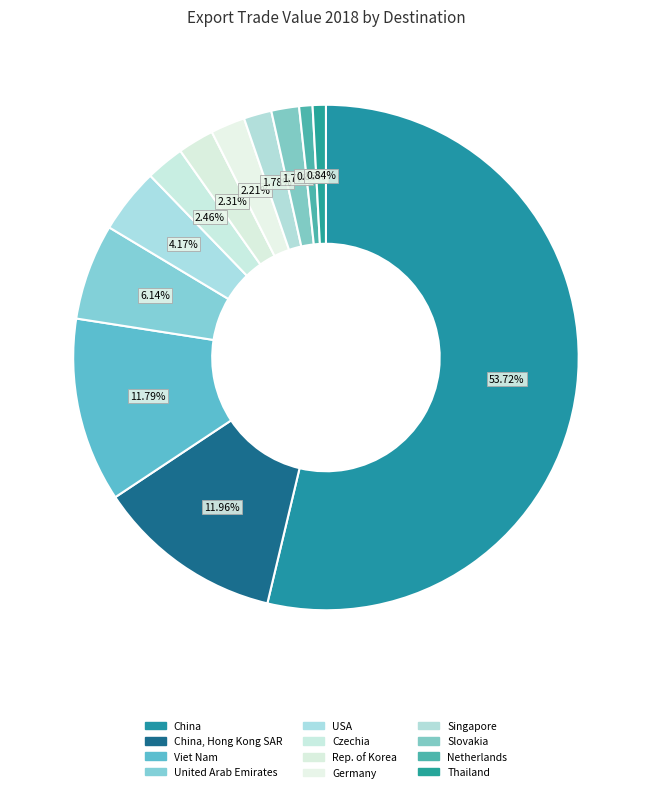

Count the number of slices in the pie.

12